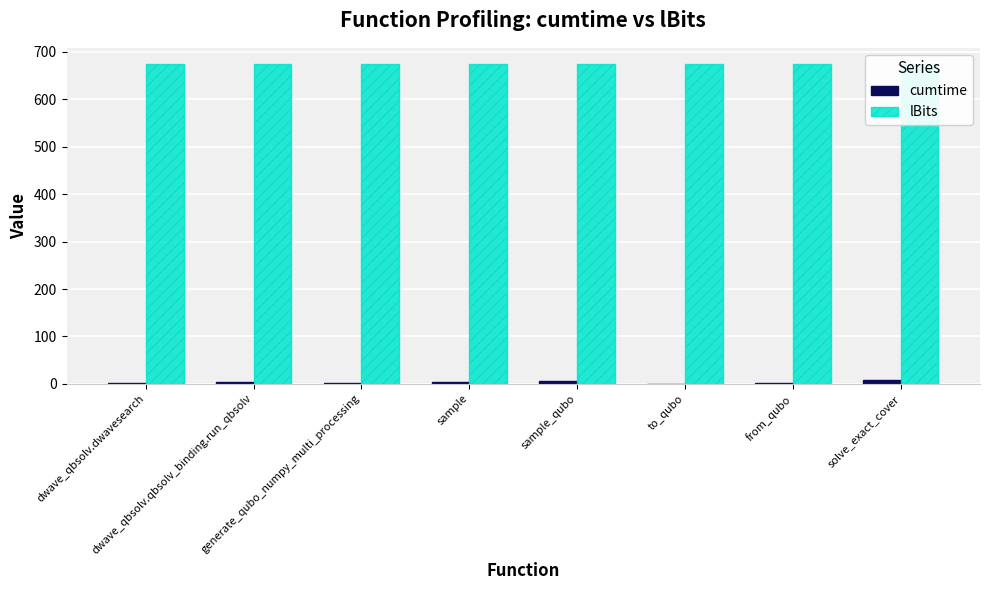

How many groups of bars are there?

8